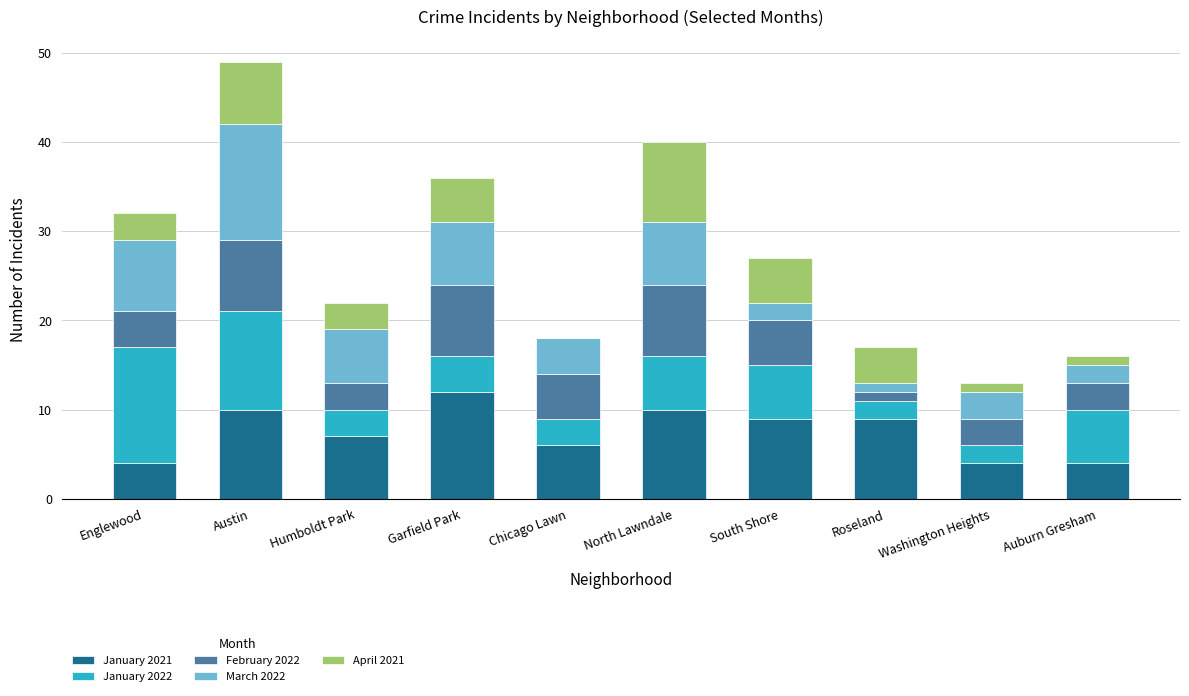

At which label does January 2021 reach its peak?

Garfield Park